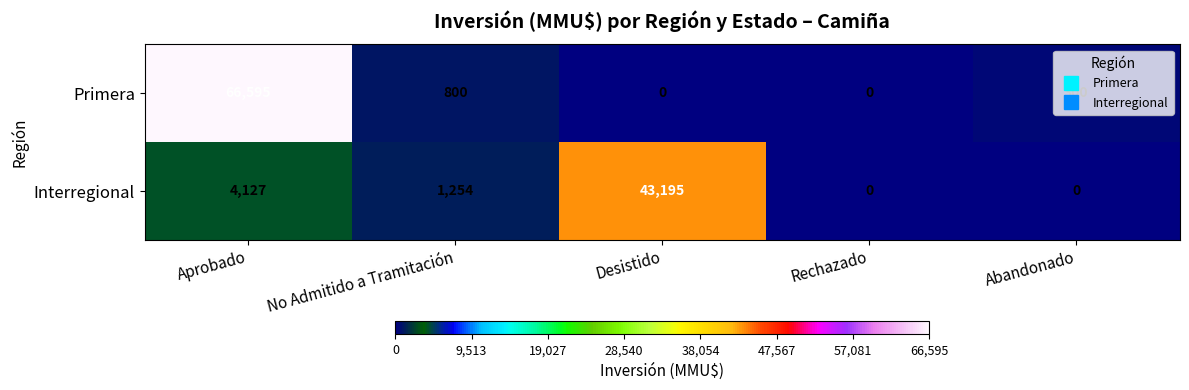

Which series changed the most between Aprobado and No Admitido a Tramitación?

Primera